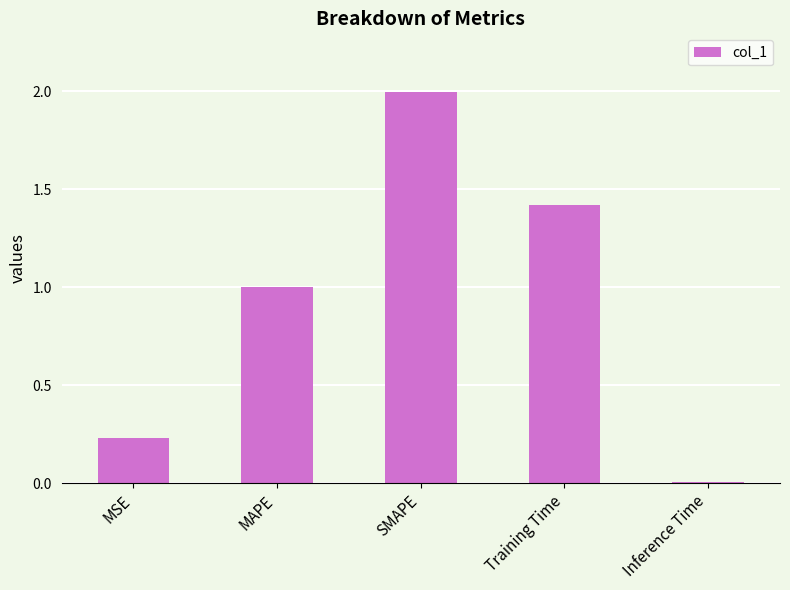

What is the average value?

0.9